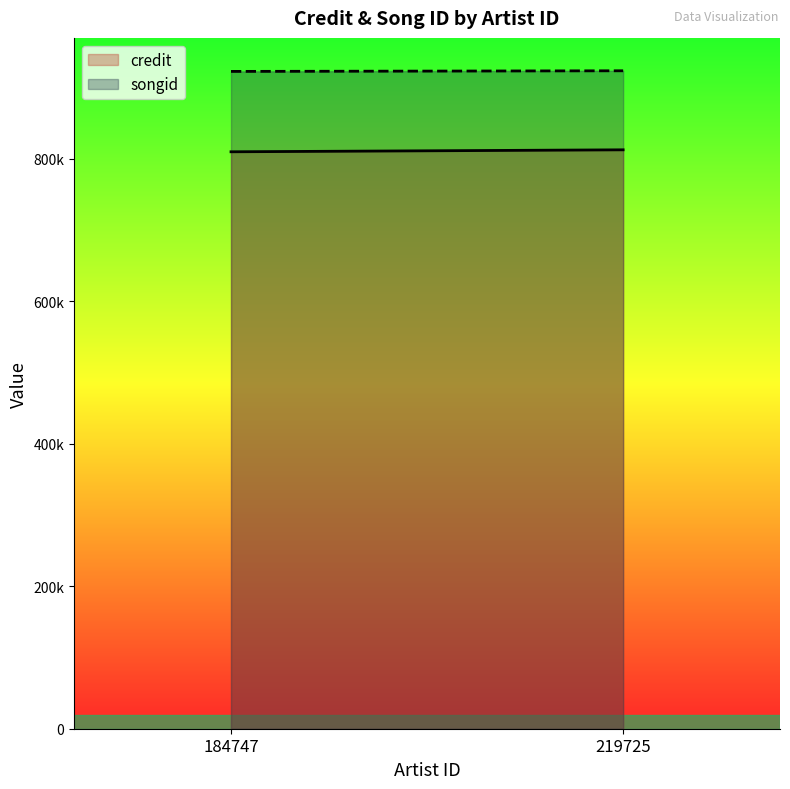

At which label does credit reach its minimum?

184747